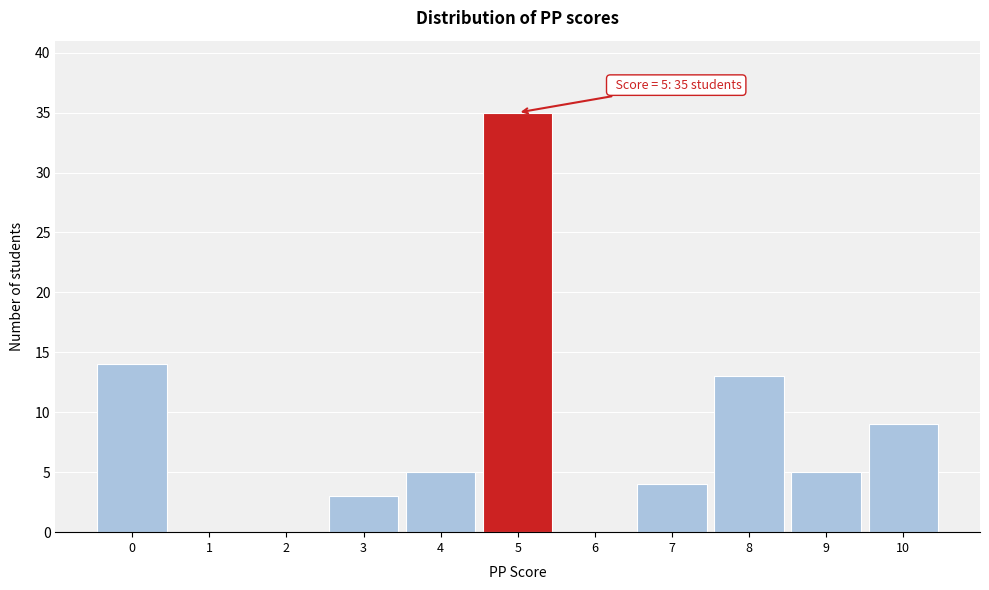

Reading right to left, extract all data points from this chart.

10=9	9=5	8=13	7=4	6=0	5=35	4=5	3=3	2=0	1=0	0=14